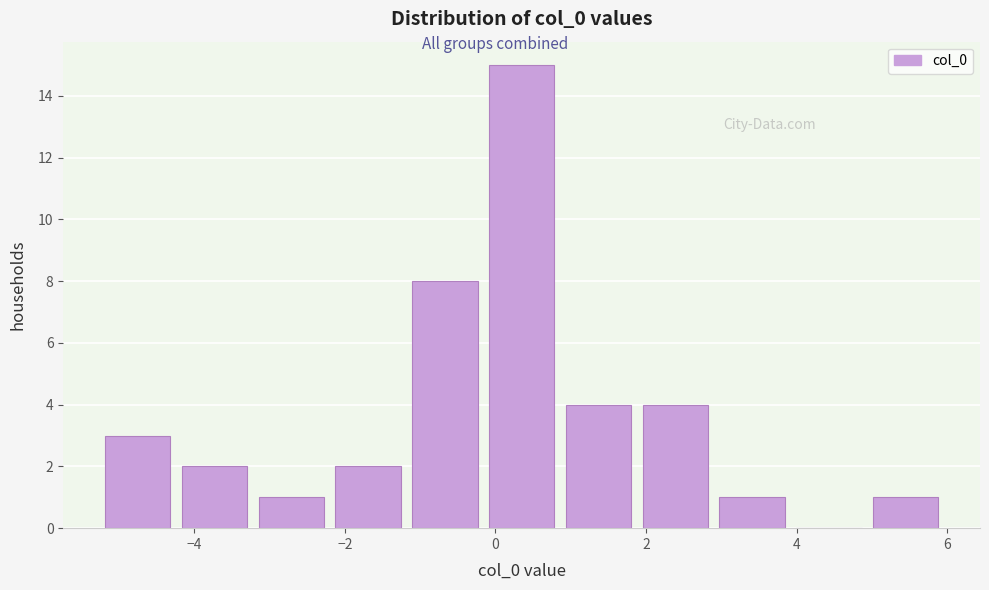

What is the height of the bar covering -5.2 to -4.2 on the x-axis? Neither the bar edges nor the heights are printed on the chart, so give them approximately, as read against the axes.

3